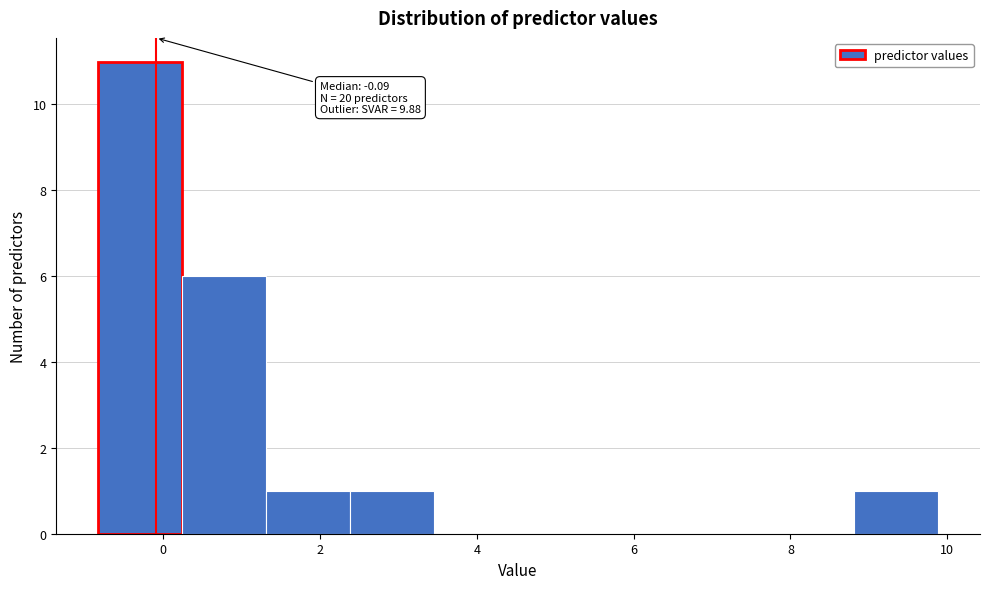

Which range on the x-axis has the tallest bar?

-0.8 to 0.2